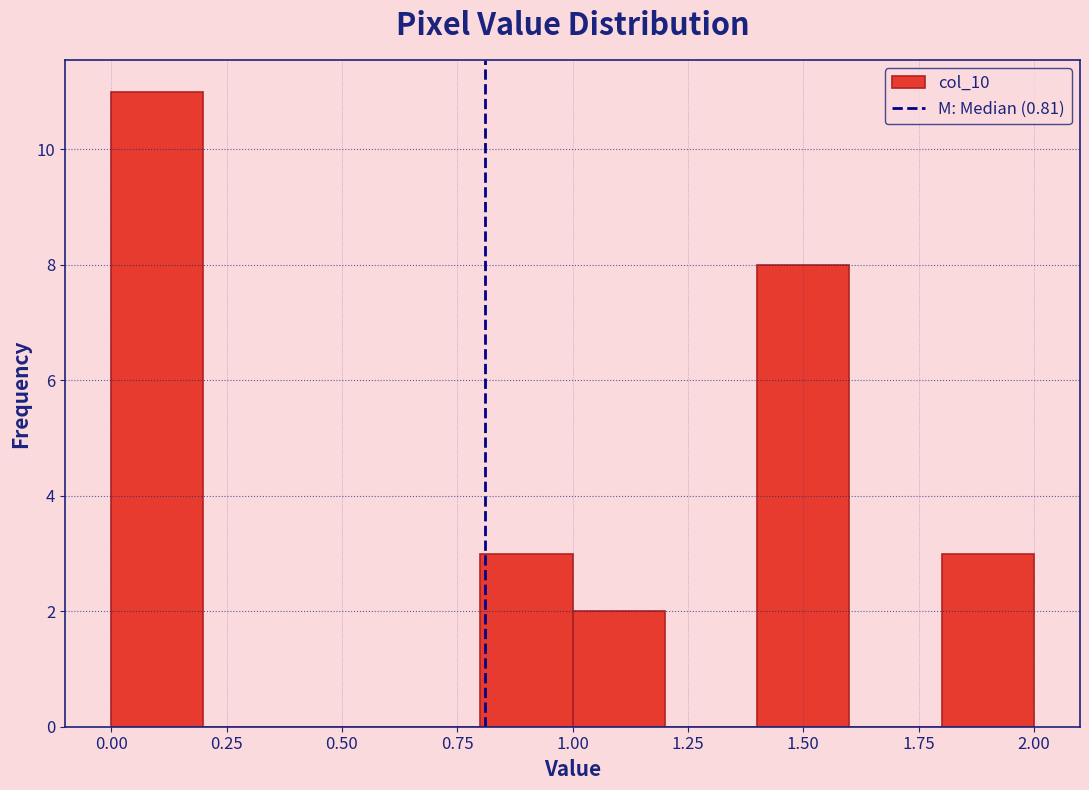

What is the height of the bar covering 1.0 to 1.2 on the x-axis? The values are not printed on the chart, so give them approximately, as read against the axis.

2